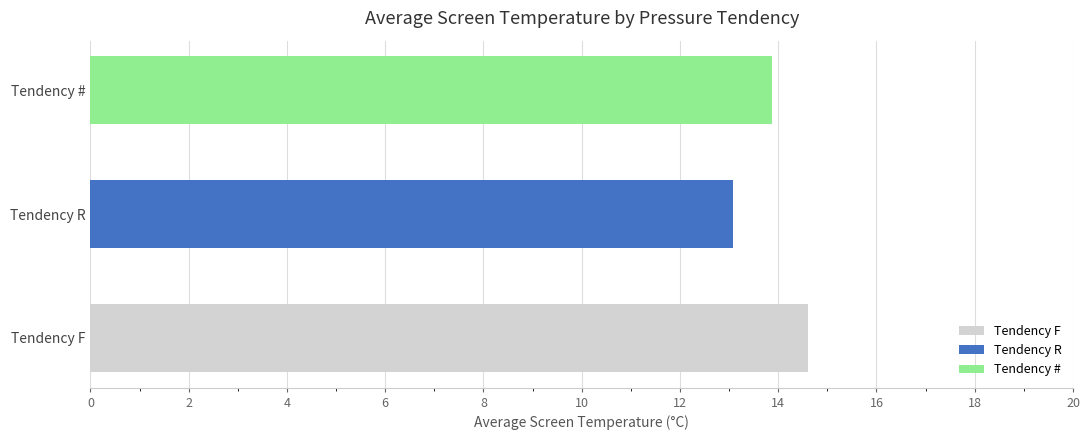

What is the change in value from Tendency F to Tendency R?

-1.5